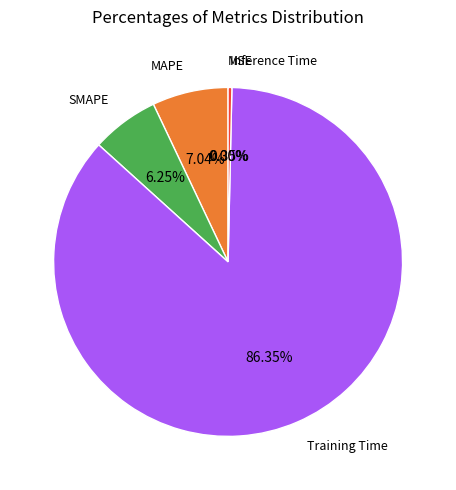

What portion of the pie excludes Inference Time?

99.6%